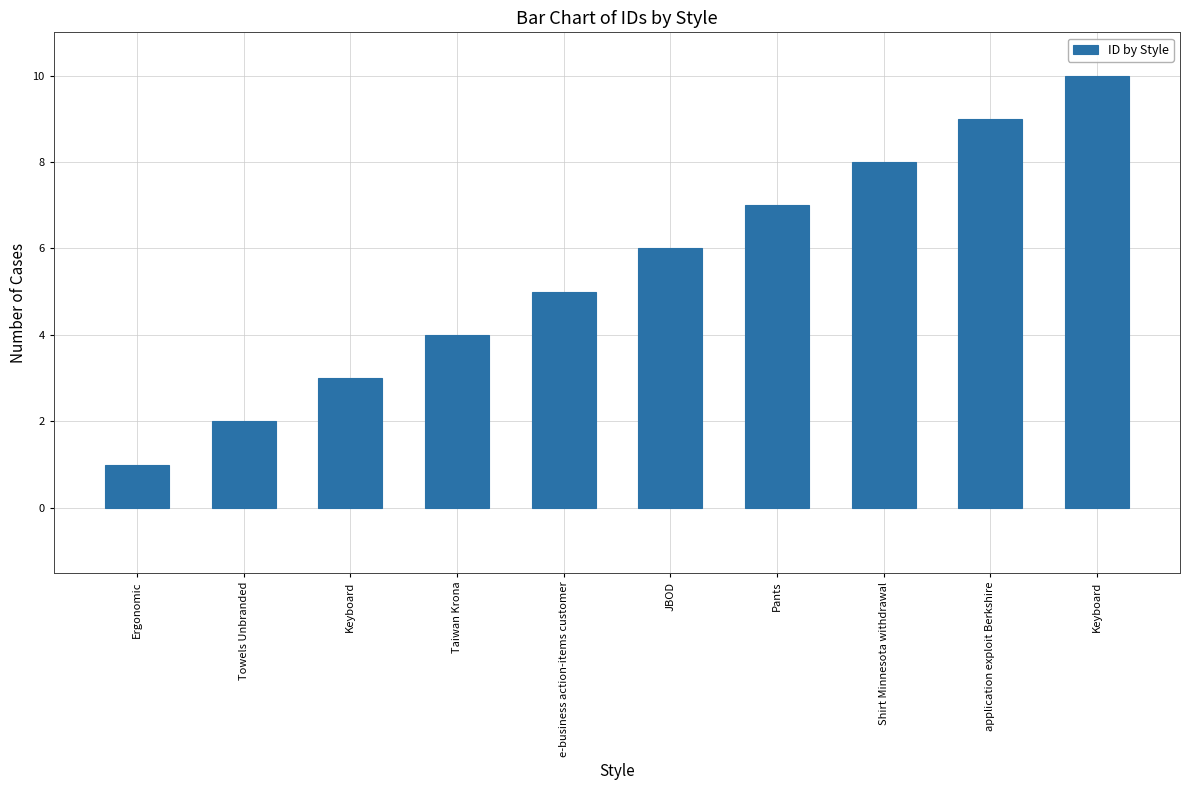

Rank the categories by value from highest to lowest.

Keyboard, application exploit Berkshire, Shirt Minnesota withdrawal, Pants, JBOD, e-business action-items customer, Taiwan Krona, Keyboard, Towels Unbranded, Ergonomic